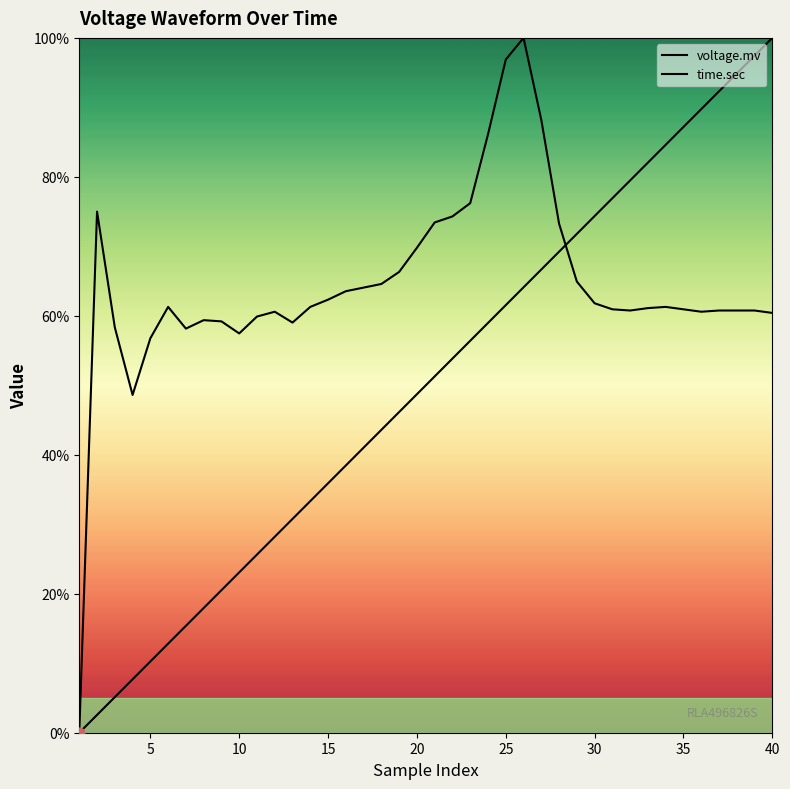

Which series contains the highest Y value?

voltage.mv